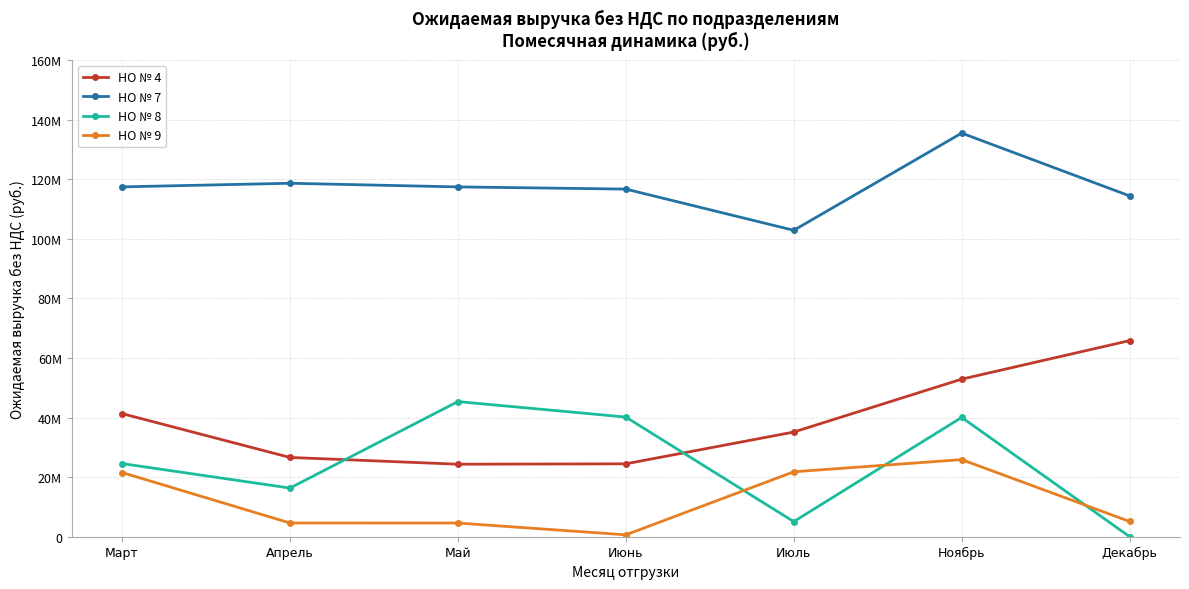

At which category does НО № 8 reach its first local valley?

Апрель